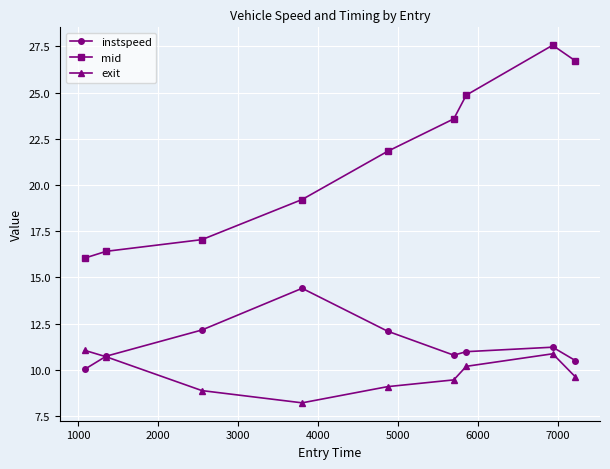

What is the difference between the maximum and minimum values in the mid series?

11.5